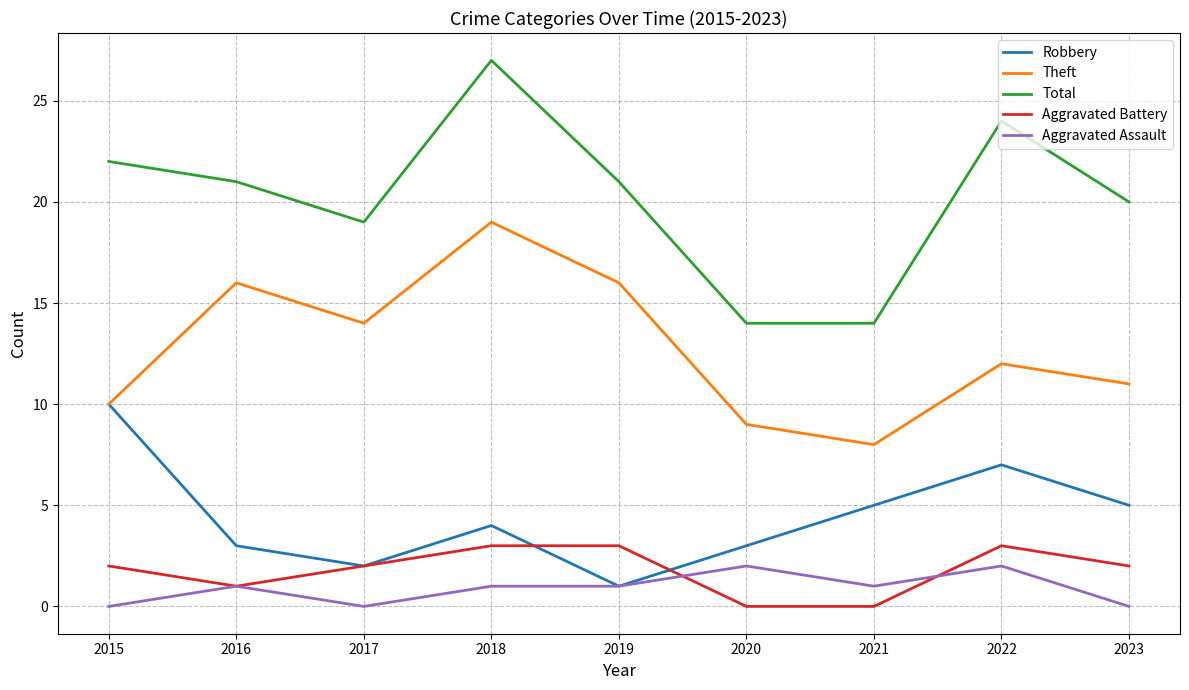

True or false: Aggravated Battery has more than 2 interior local peaks.

False